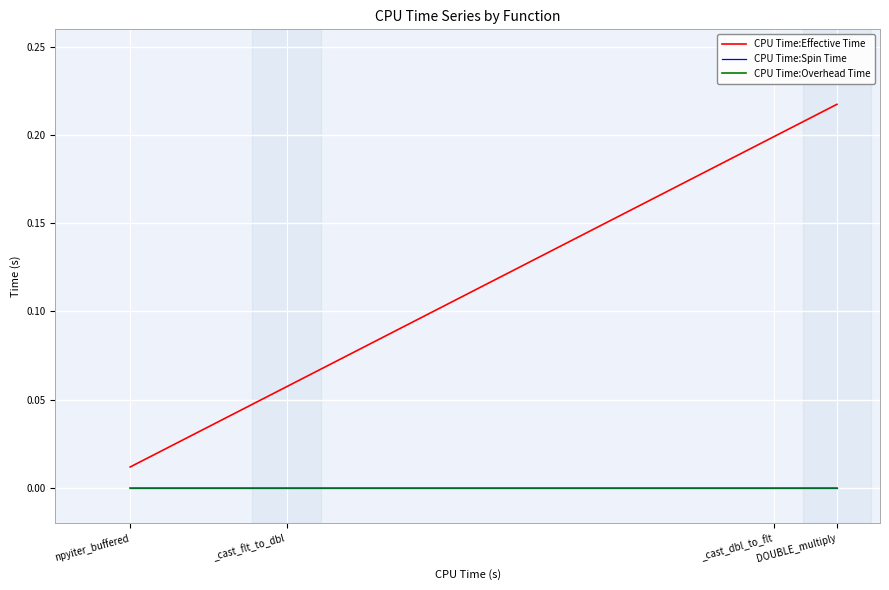

Where is CPU Time:Spin Time nearest to the value 0?

DOUBLE_multiply